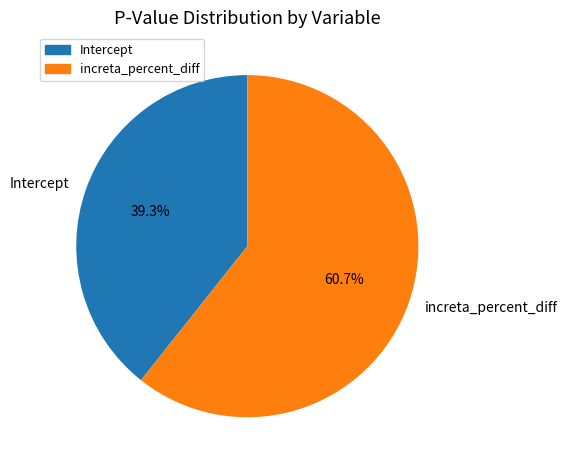

To the nearest percent, what is the difference between the Intercept and increta_percent_diff slice percentages?

21%